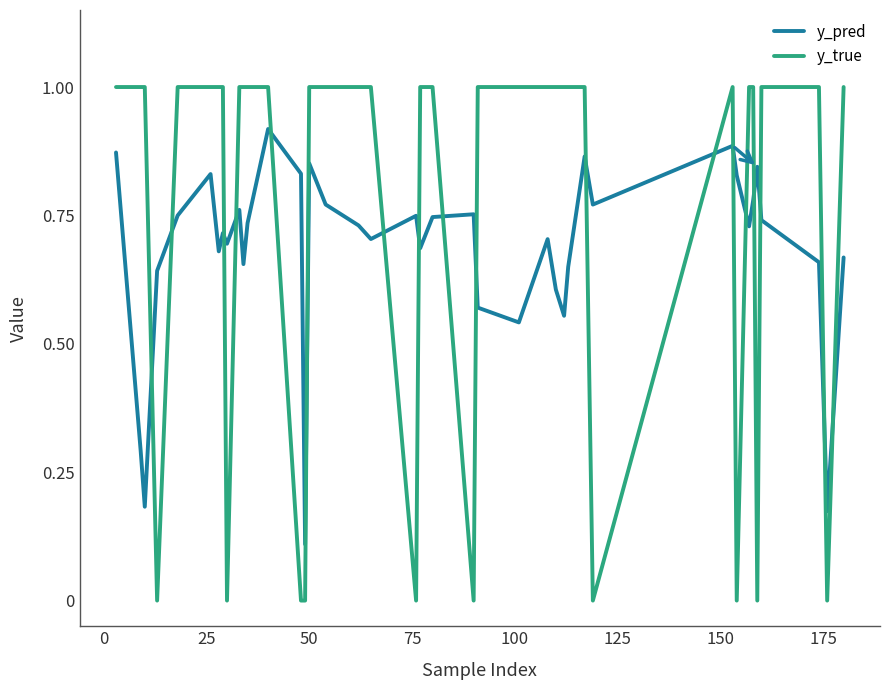

Which series has the largest total across all categories?

y_true